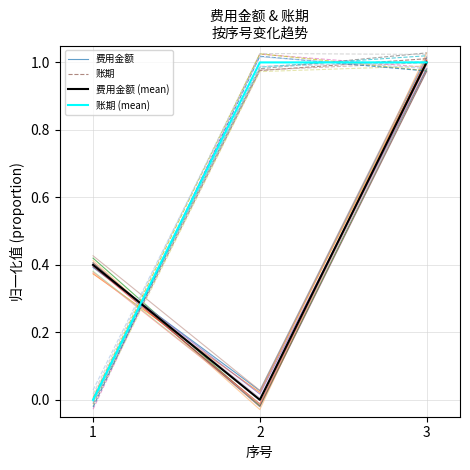

What is the total value across all series at 2?

2.0